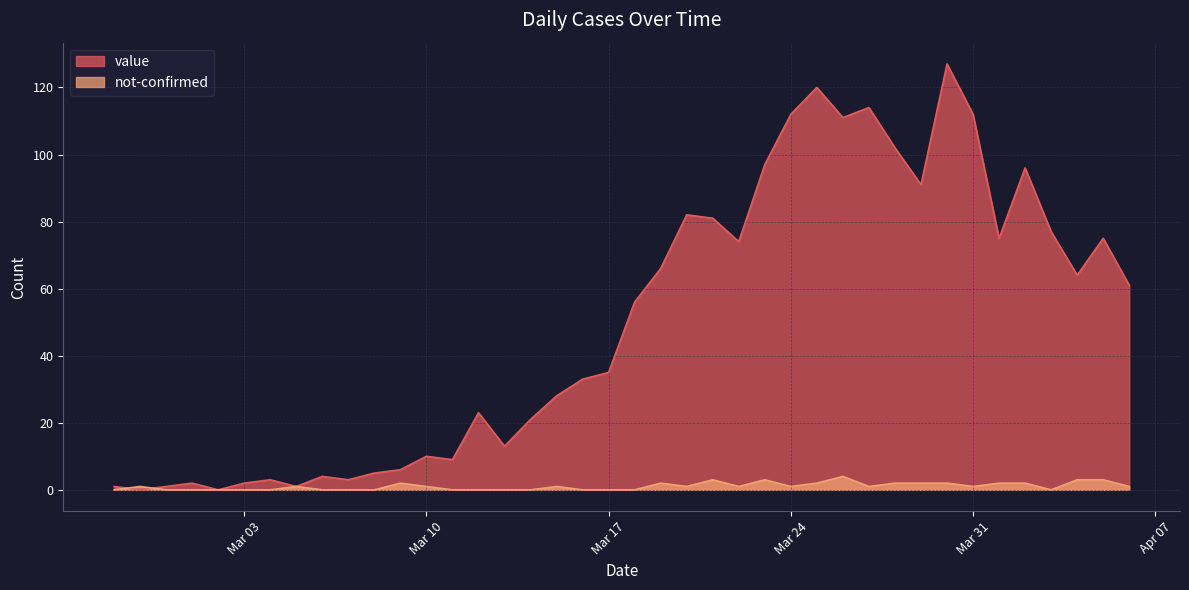

How many lines are shown in the chart?

2